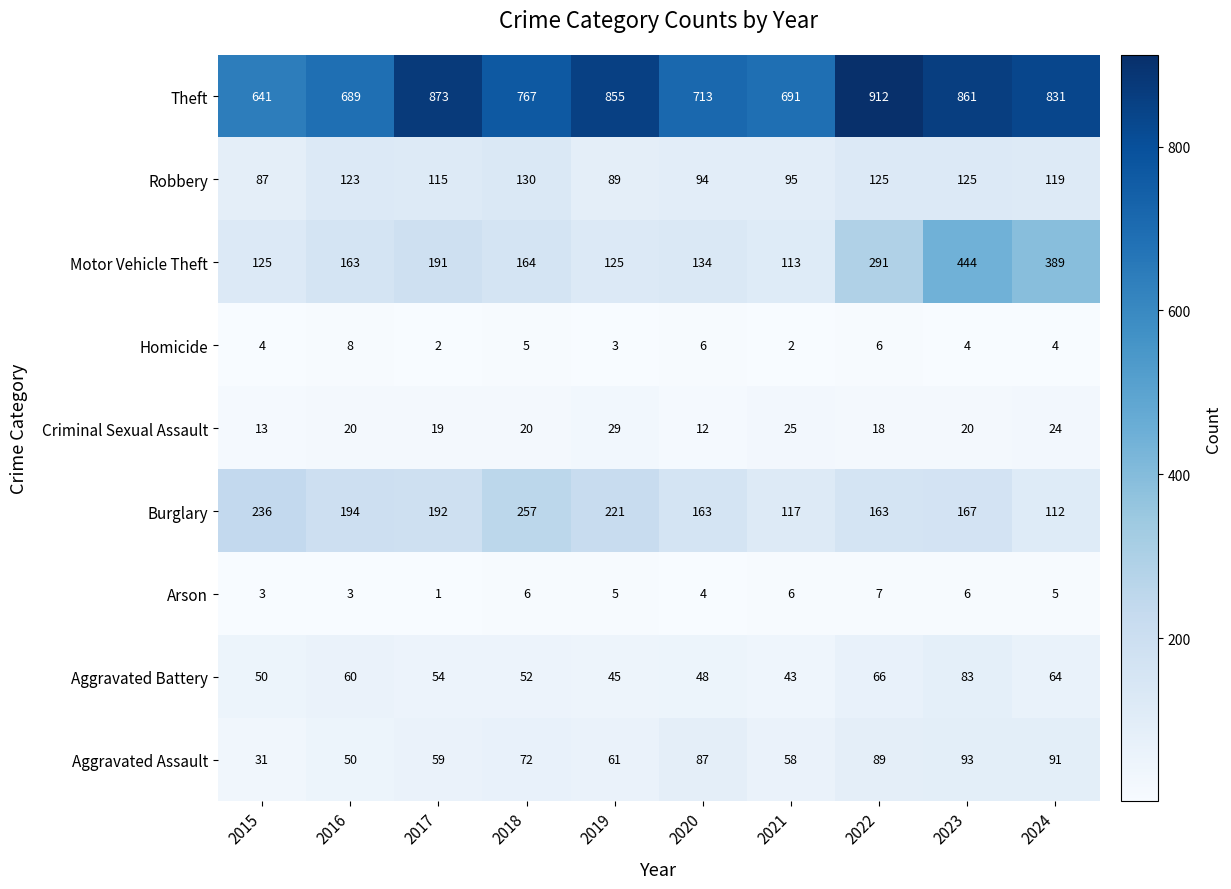

What is the total value across all series at 2016?

1310